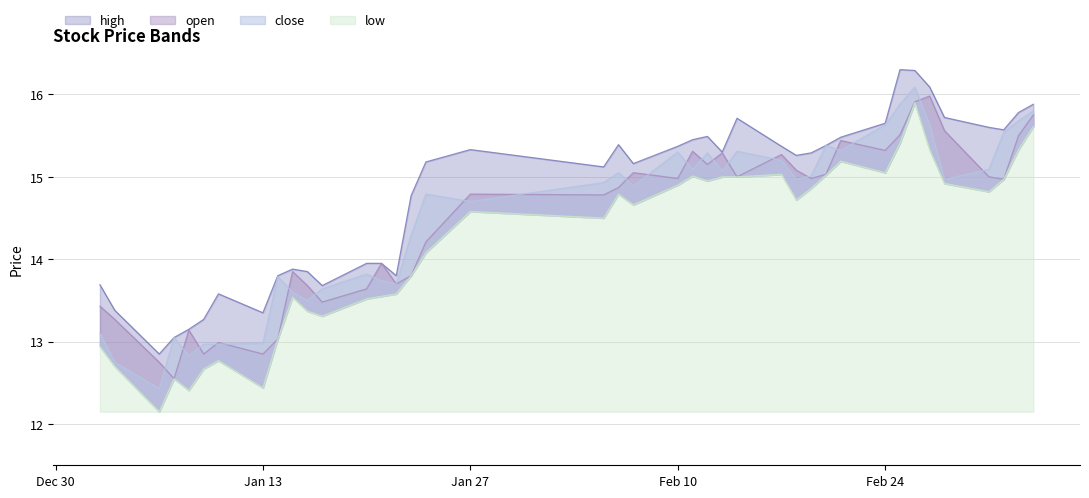

Count the number of categories in the chart.

40